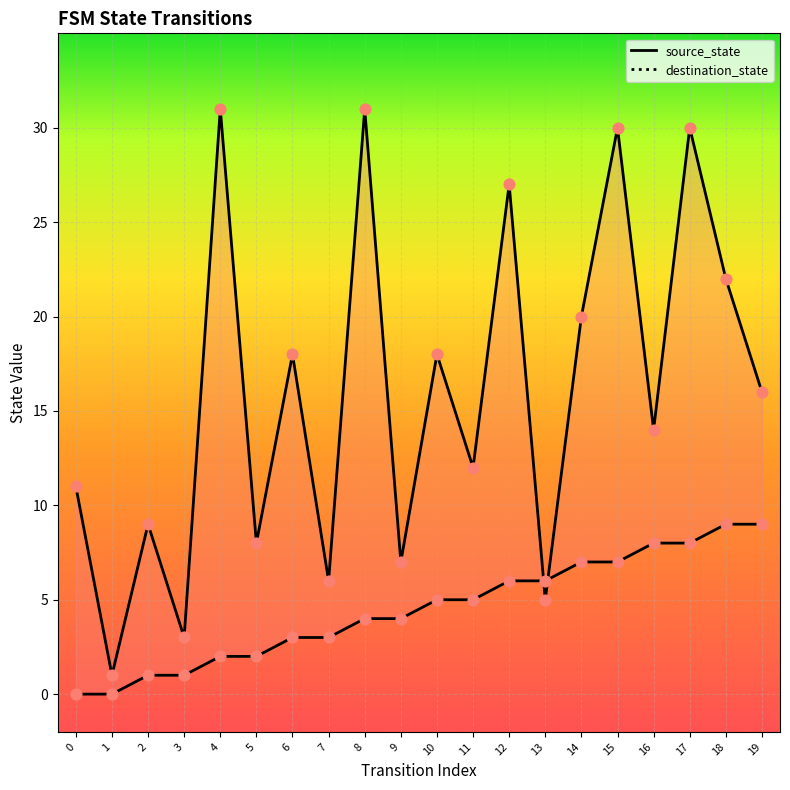

What is the total value across all series at 16?

22